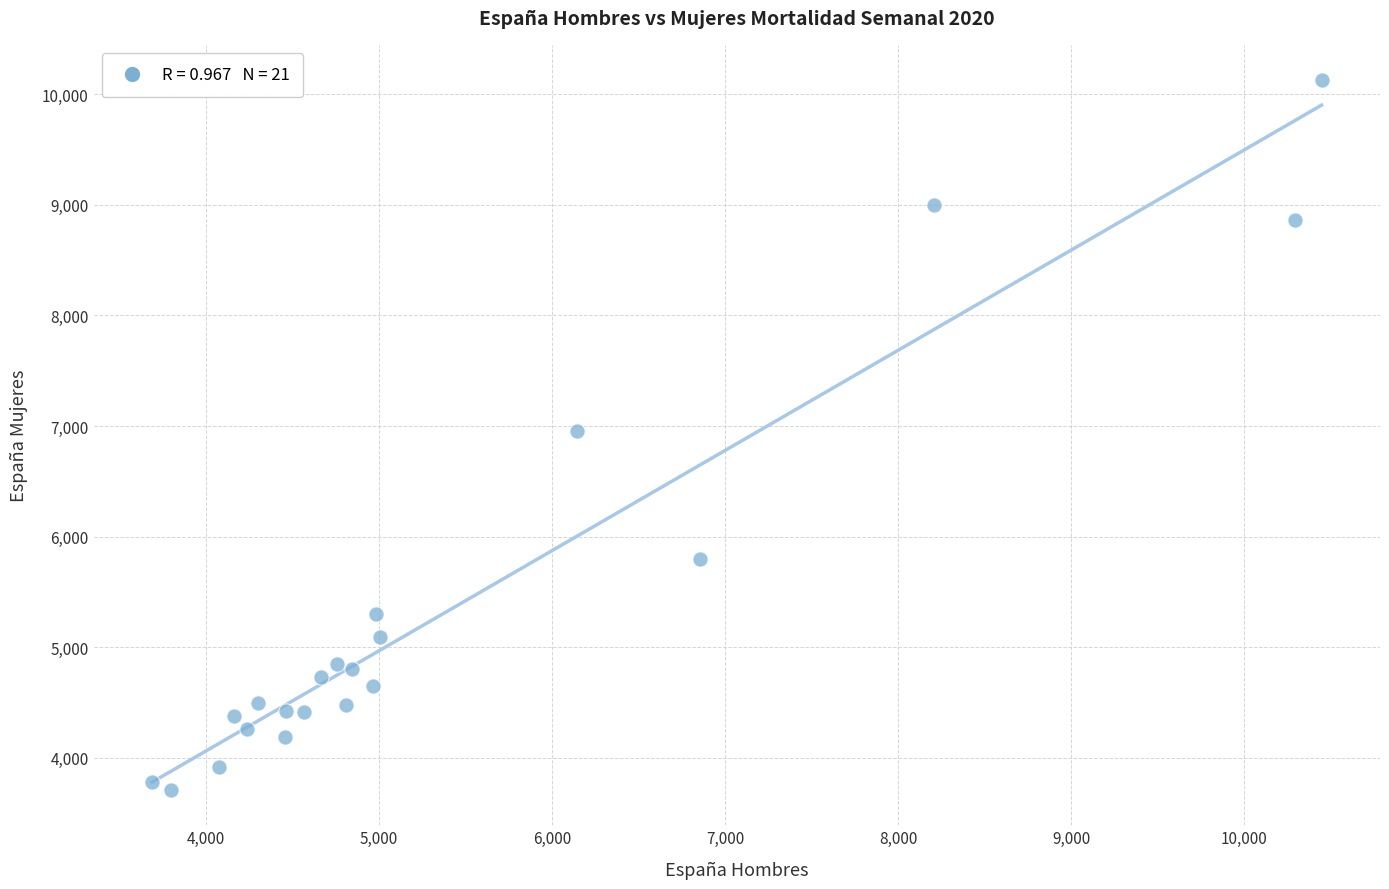

What is the range of Y values (max minus min)?

6417